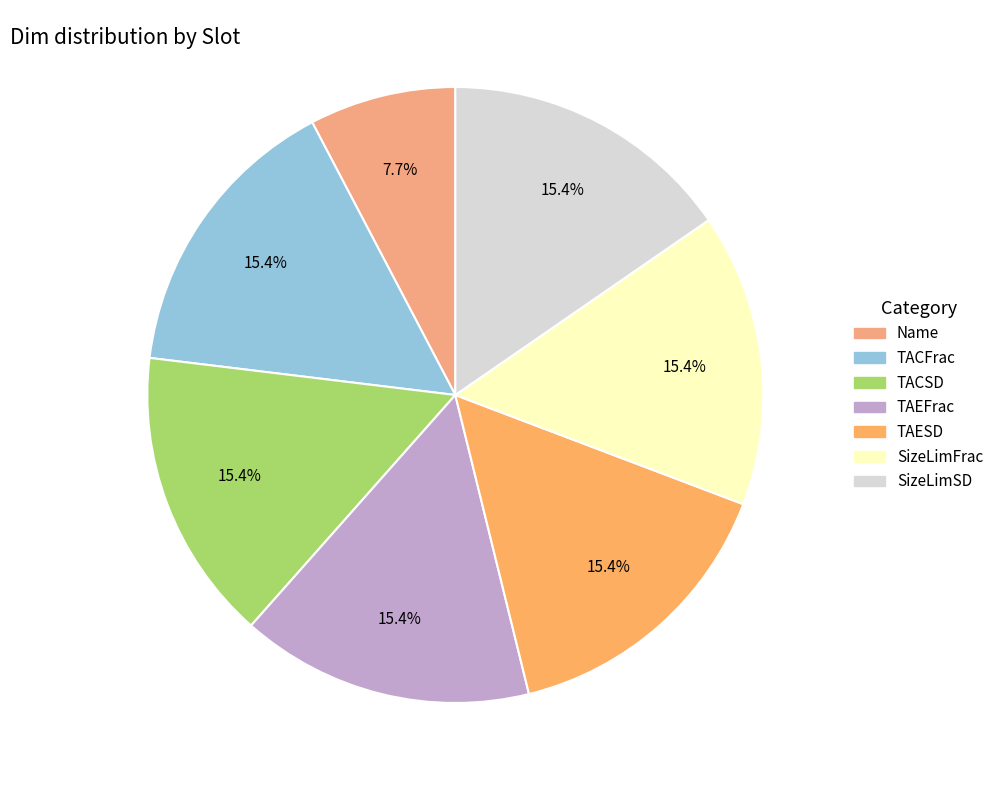

What percentage do SizeLimFrac and TACSD together represent?

30.8%